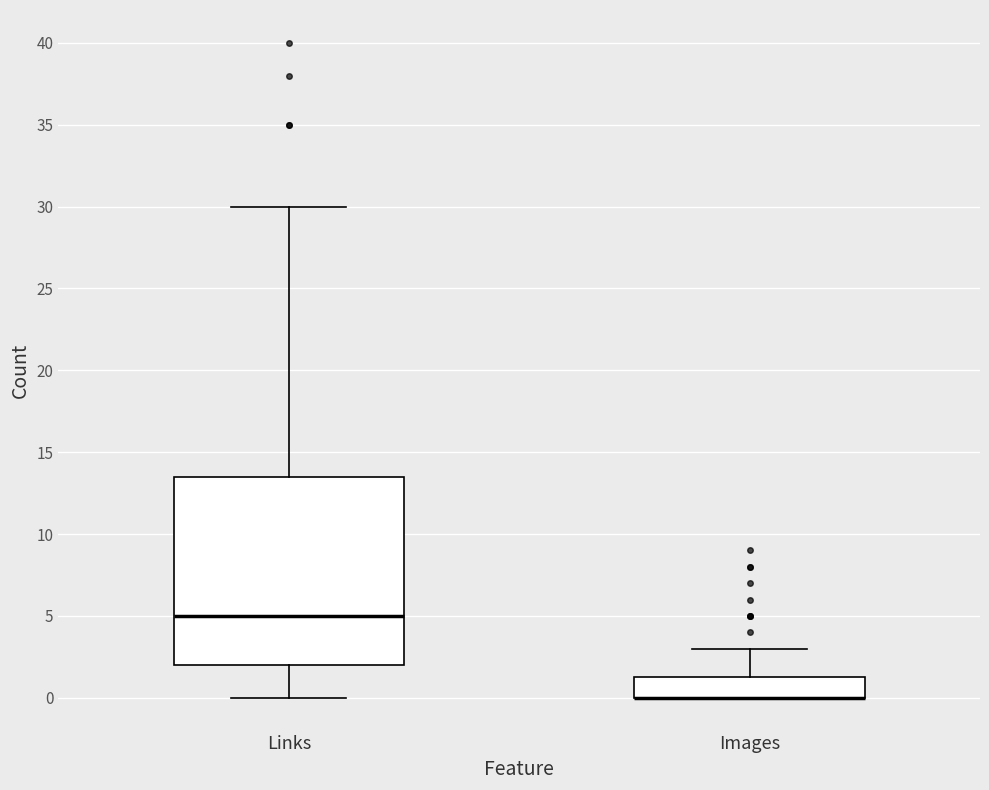

Where is the upper edge of the box for Images on the y-axis? The values are not printed on the chart, so give them approximately, as read against the axis.

1.5